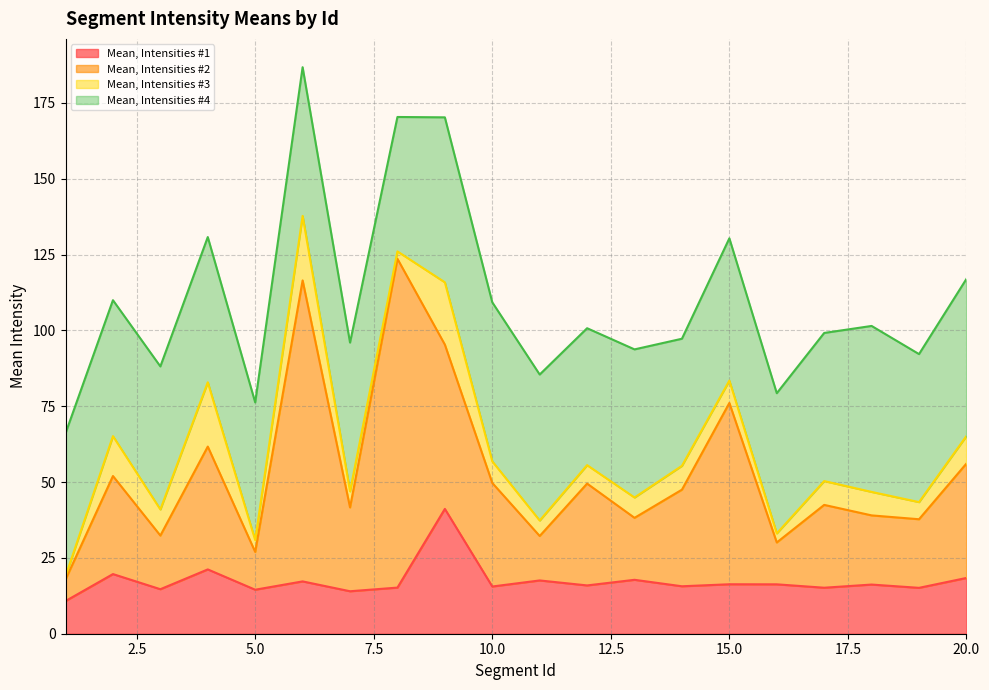

What is the value of the Mean, Intensities #4 point at the 16th from the left?

46.2